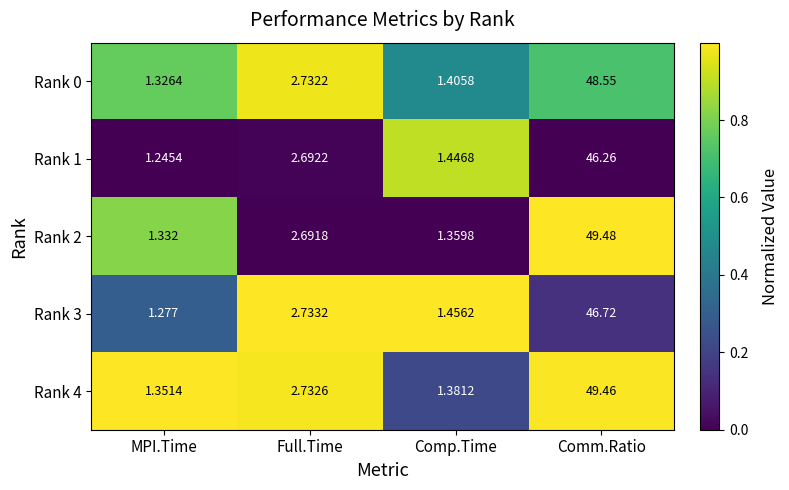

At which label does Rank 0 reach its minimum?

MPI.Time